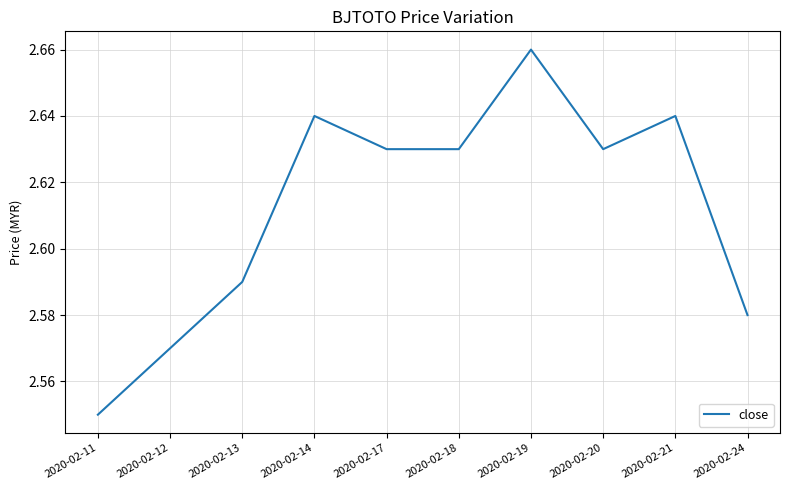

The value at 2020-02-11 is 1.3. True or false?

False